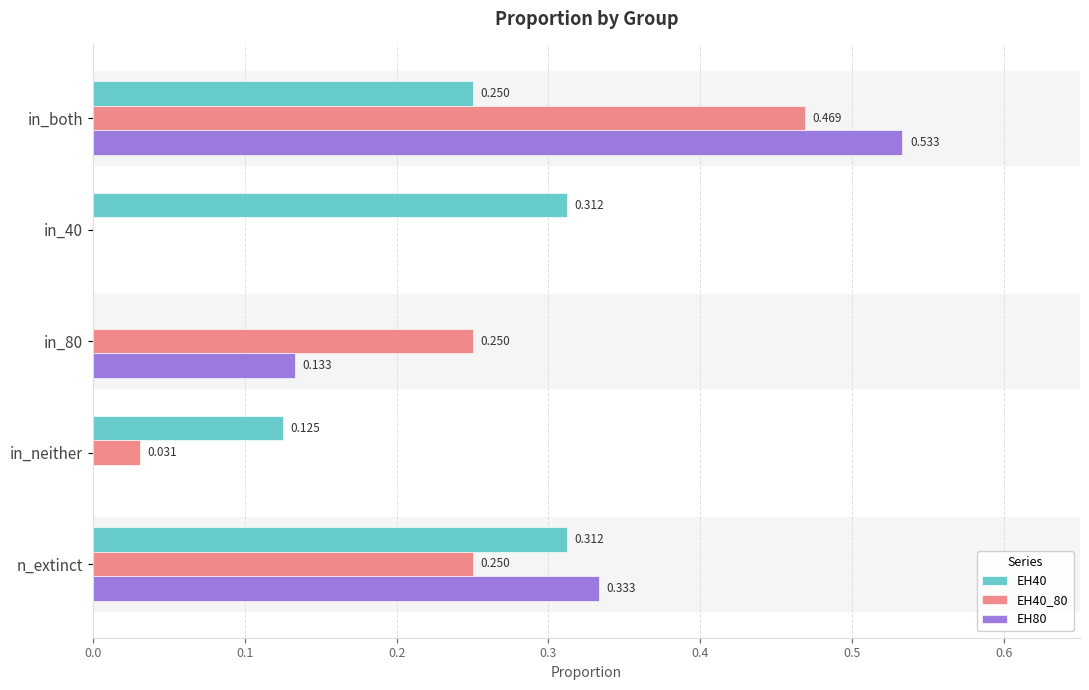

How many data points in EH80 are above 0?

3